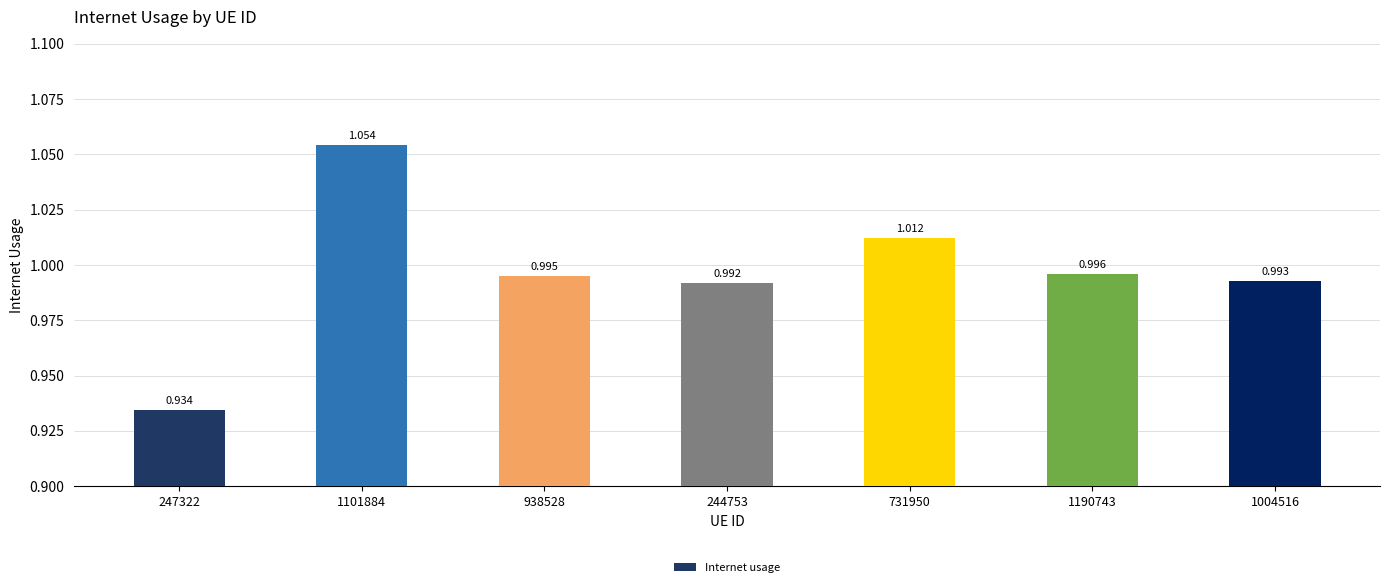

List the labels in order of value, smallest first.

247322, 244753, 1004516, 938528, 1190743, 731950, 1101884